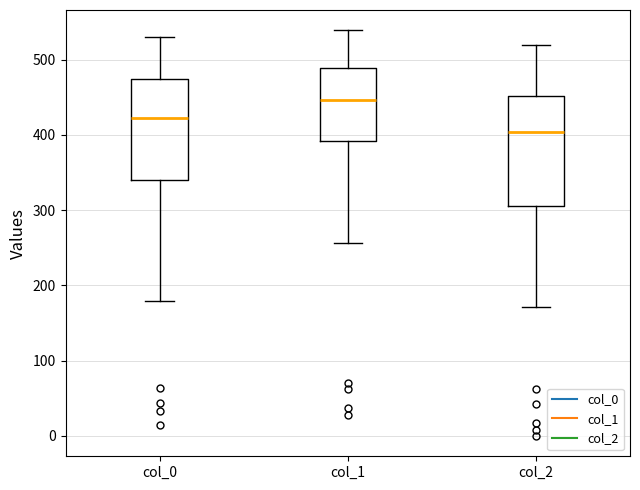

Comparing the boxes themselves (not the whiskers), which one is the tallest?

col_2